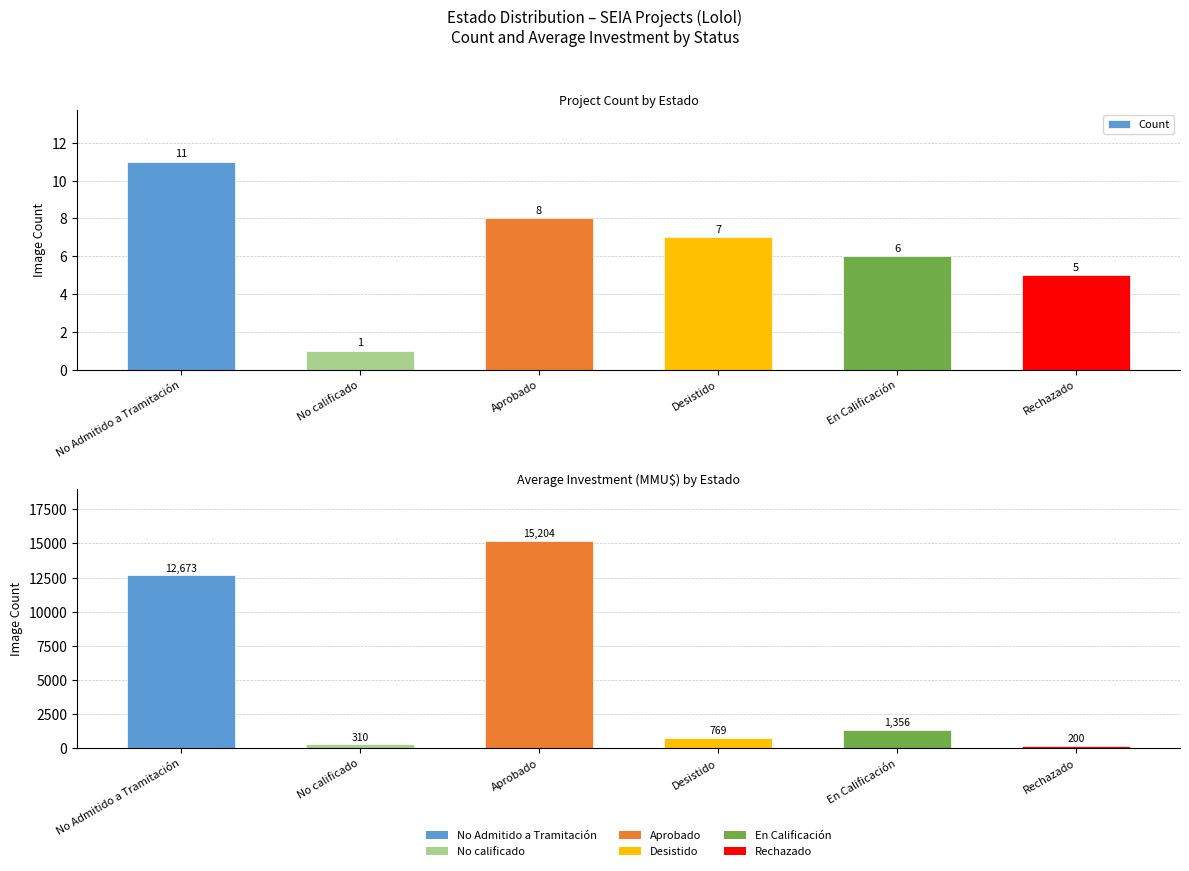

What is the average value of the Avg Investment (MMU$) series?

5085